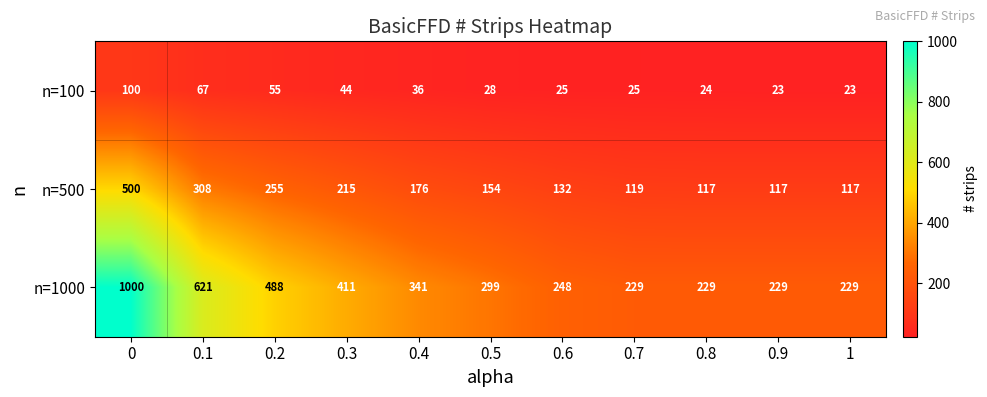

Which series changed the most between 0.2 and 0.3?

n=1000